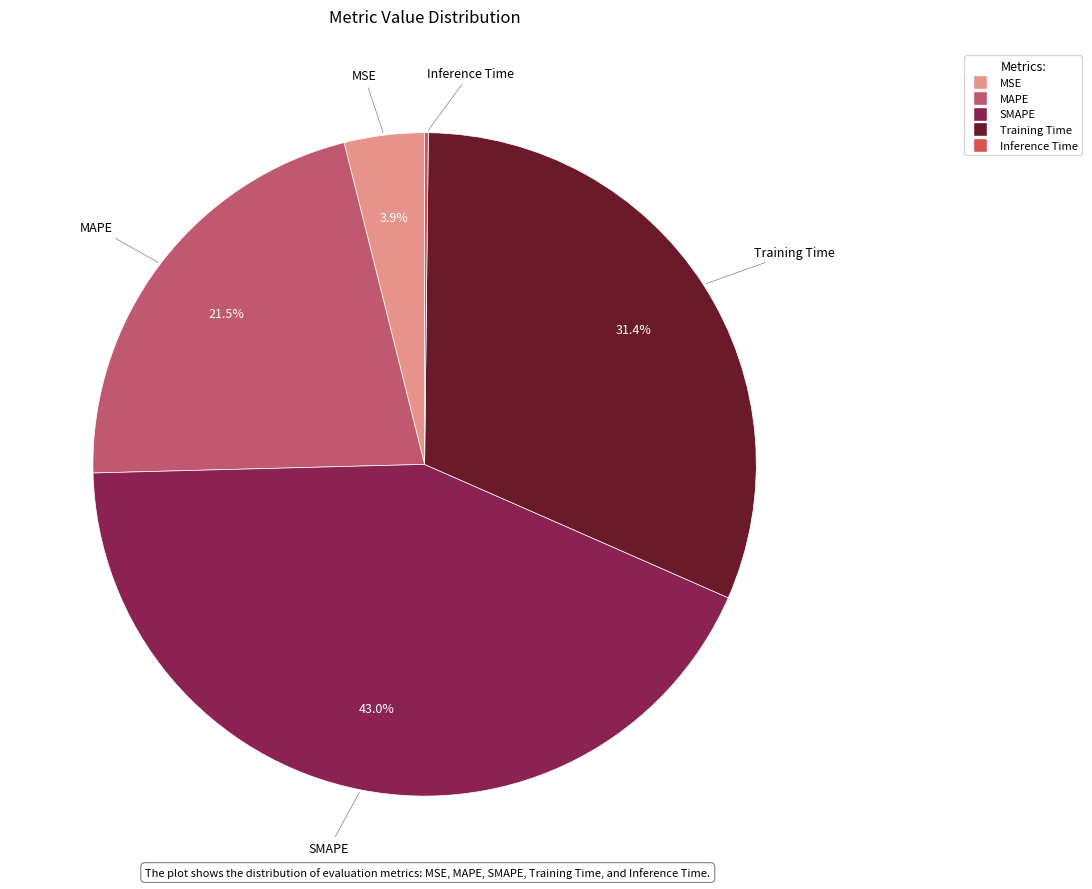

The Training Time slice represents 31% of the pie. True or false?

True